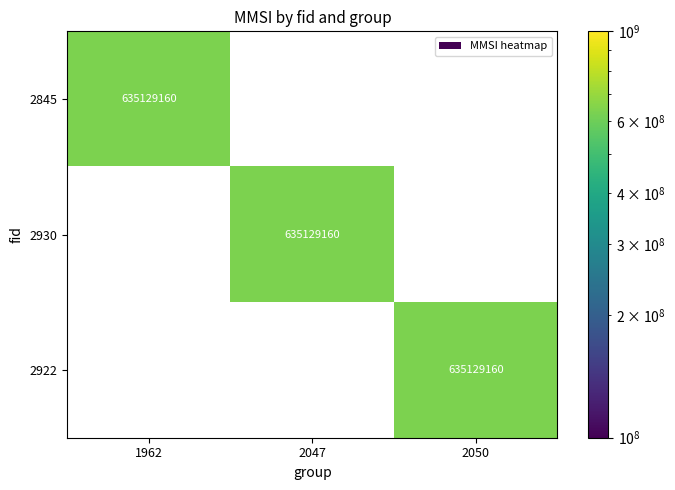

At how many categories does at least one series exceed 93191288?

3